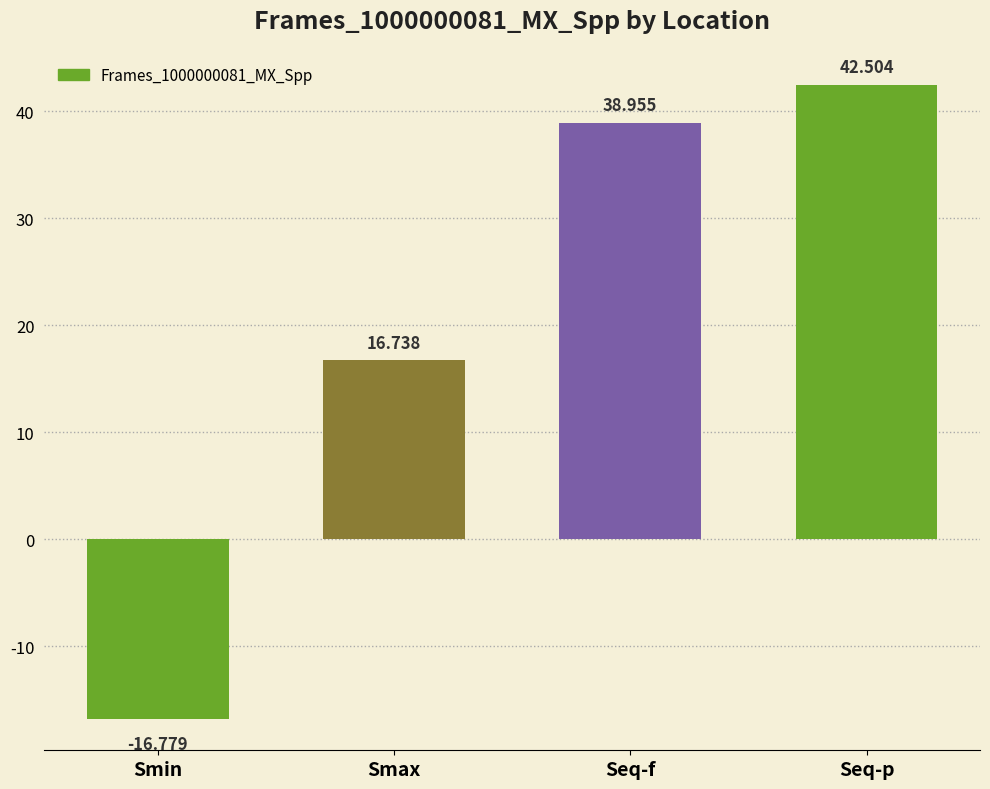

How many negative values are there?

1